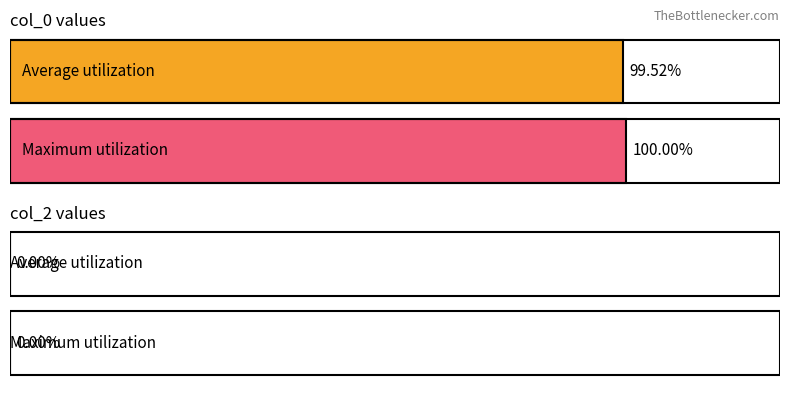

Rank the series by their maximum value, from highest to lowest.

col_0, col_2